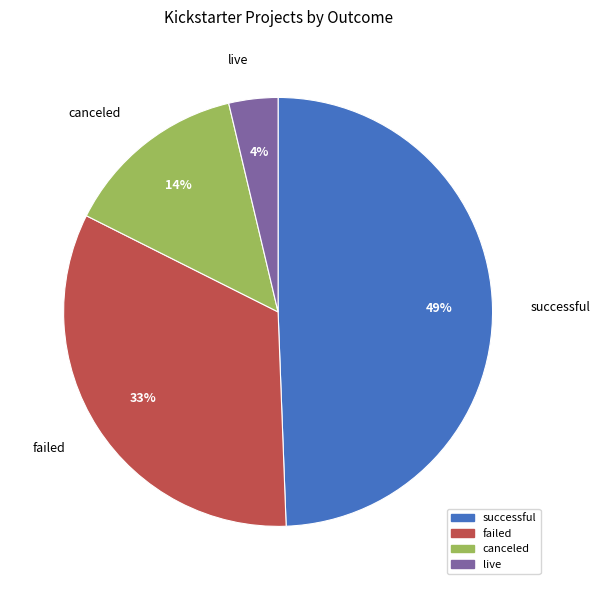

To the nearest percent, what is the difference between the canceled and live slice percentages?

10%